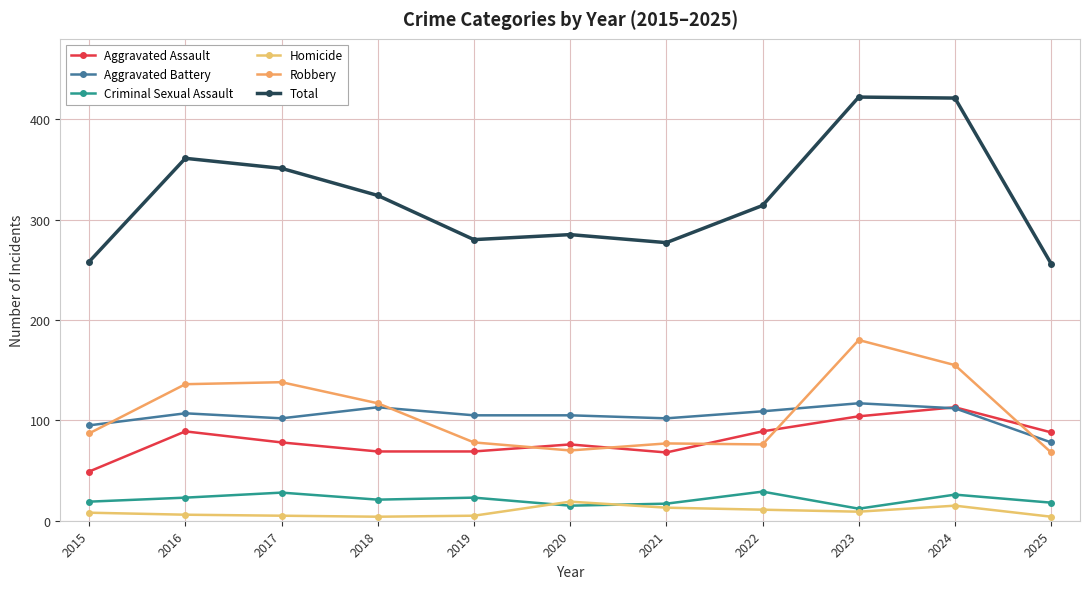

What is the approximate value of Aggravated Assault at 2024, to the nearest 5?

115